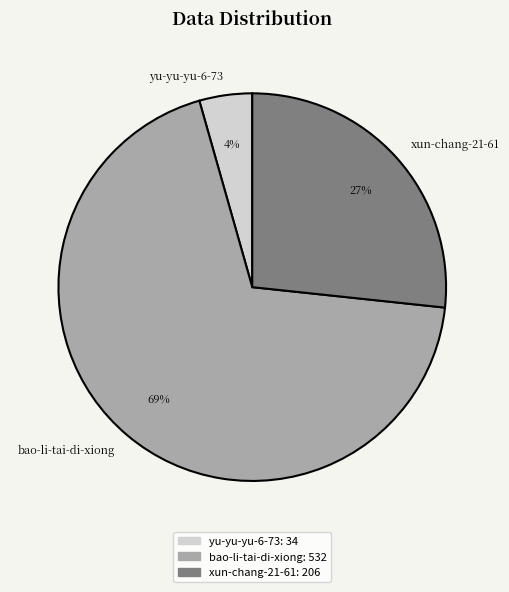

Rank the categories by value from highest to lowest.

bao-li-tai-di-xiong, xun-chang-21-61, yu-yu-yu-6-73